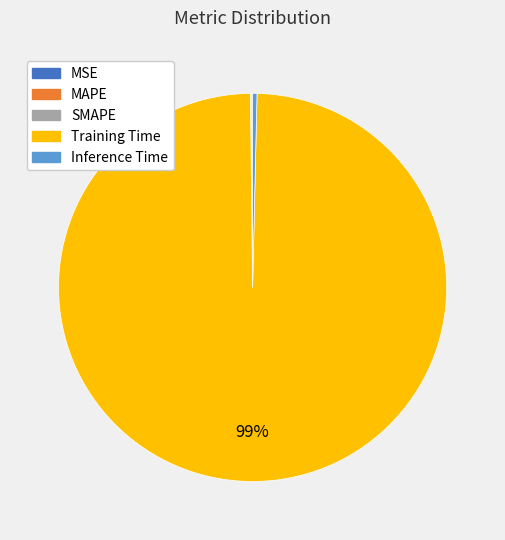

Is there a majority slice in this chart?

Yes